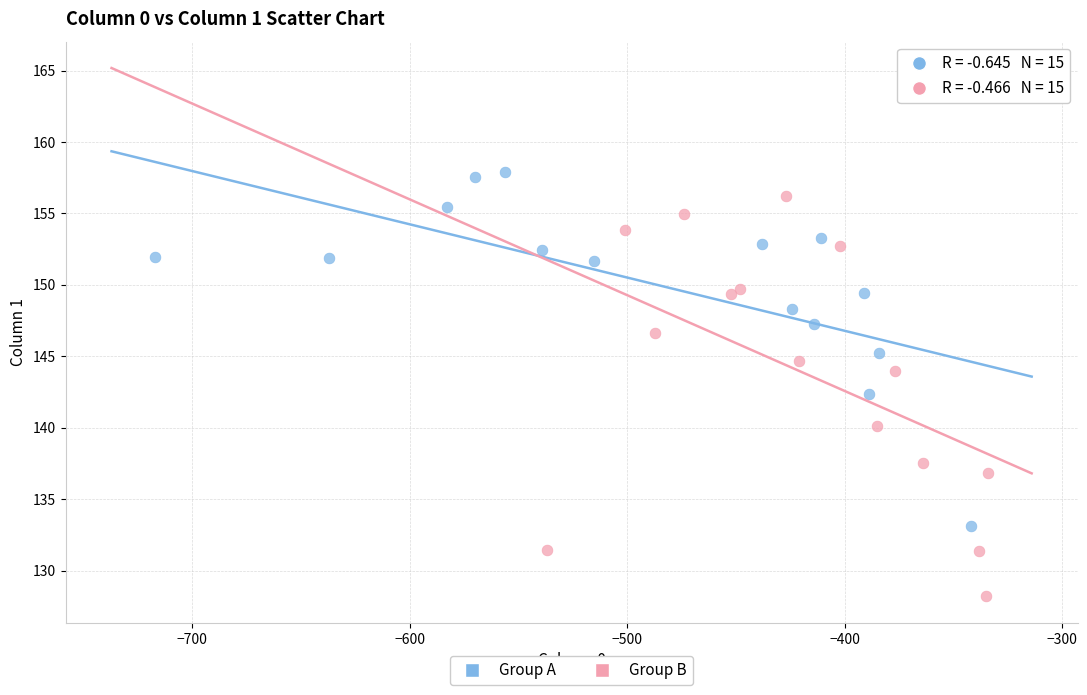

Which series reaches the minimum Y coordinate?

Group B